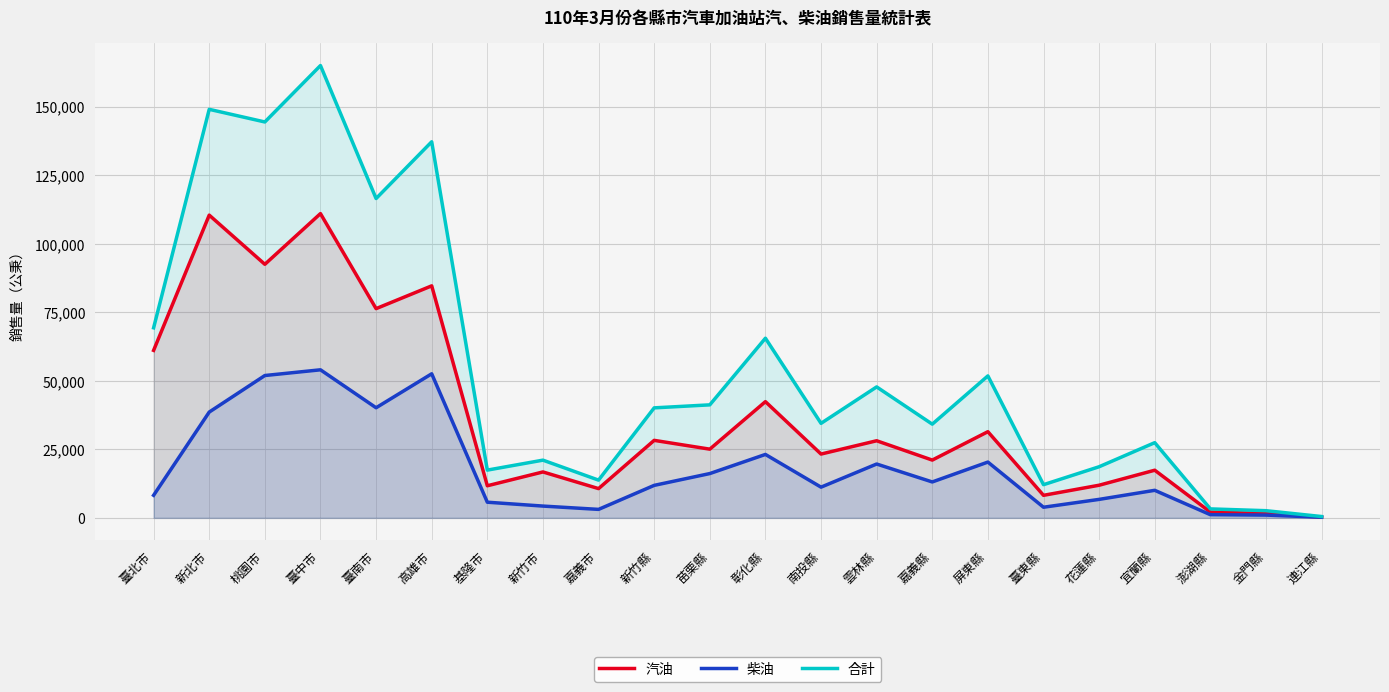

How many values in the 合計 series exceed 40138?

10